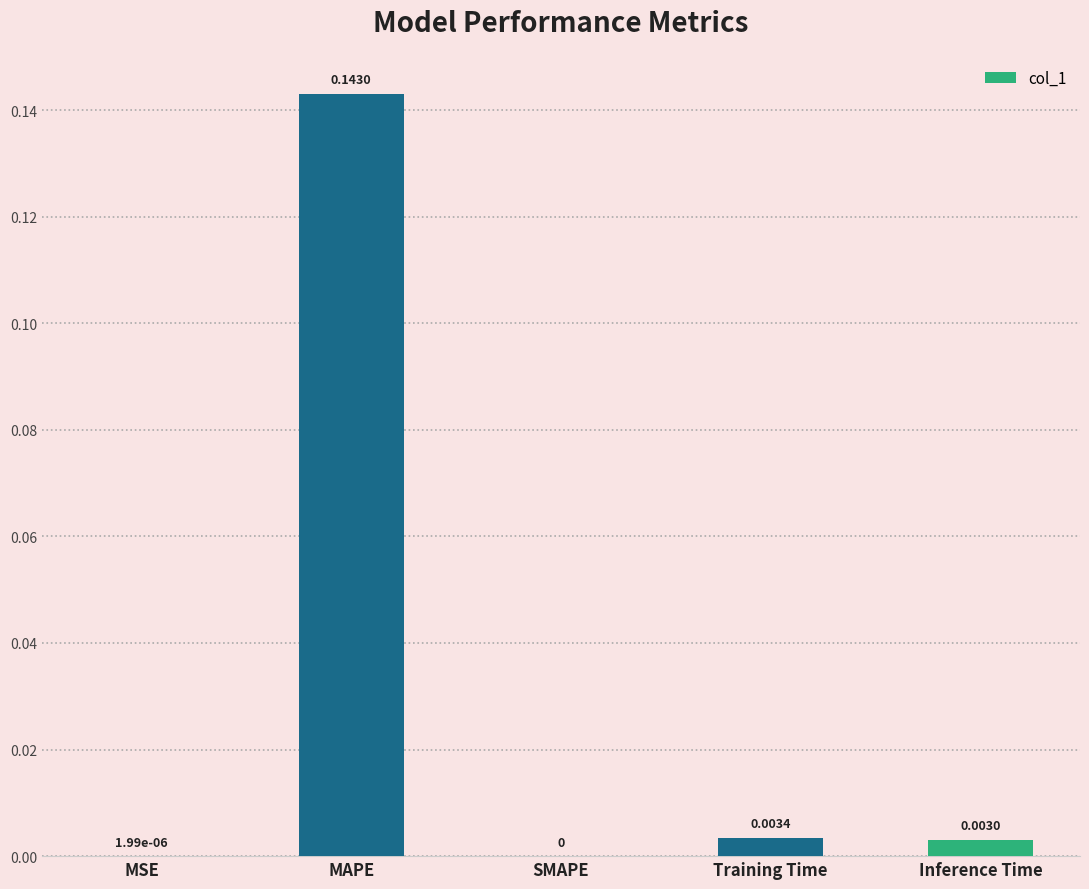

Which has a higher value, SMAPE or Training Time?

Training Time